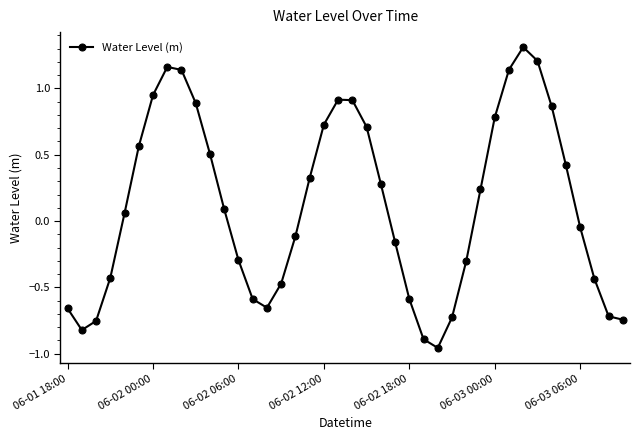

What is the greatest value displayed?

1.3